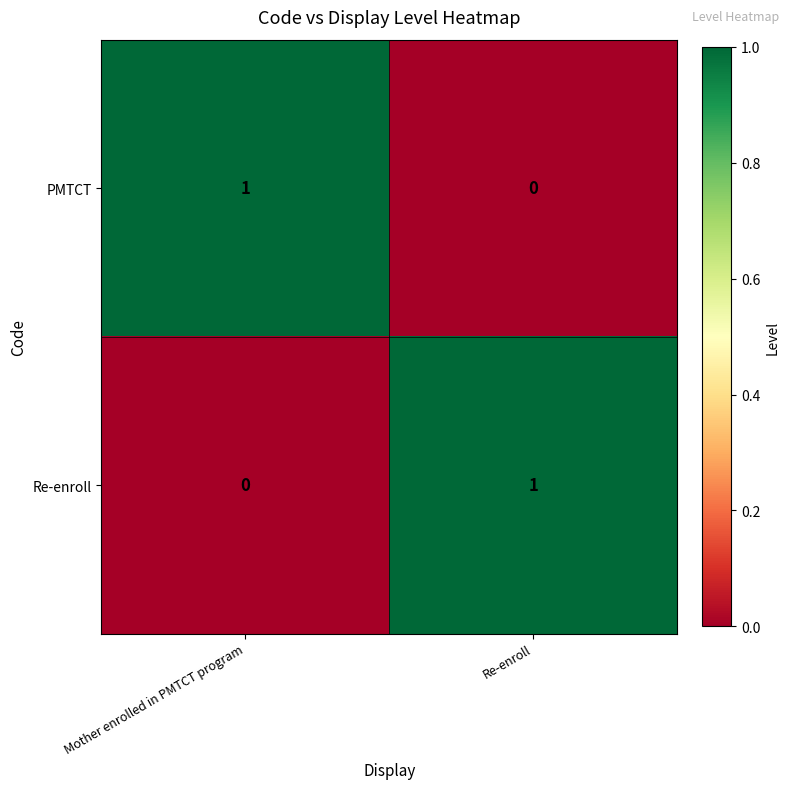

Which category has the highest value in the PMTCT series?

Mother enrolled in PMTCT program